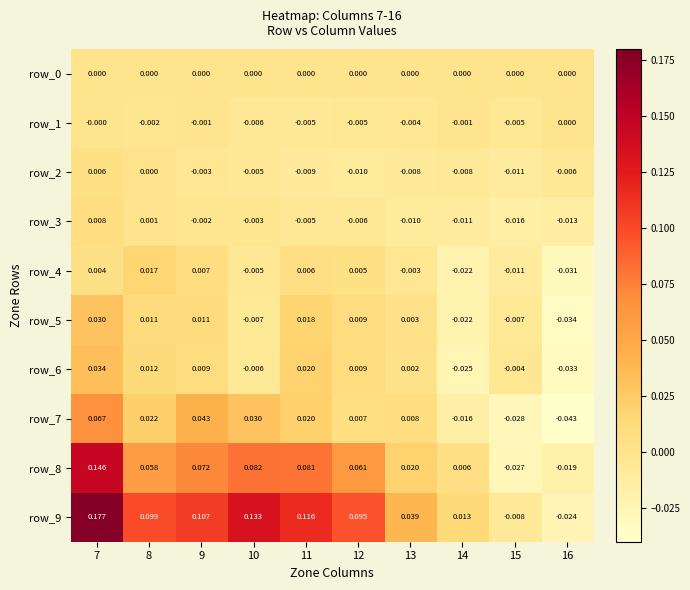

Is the value of row_4 at 8 greater than the value of row_5 at 15?

Yes